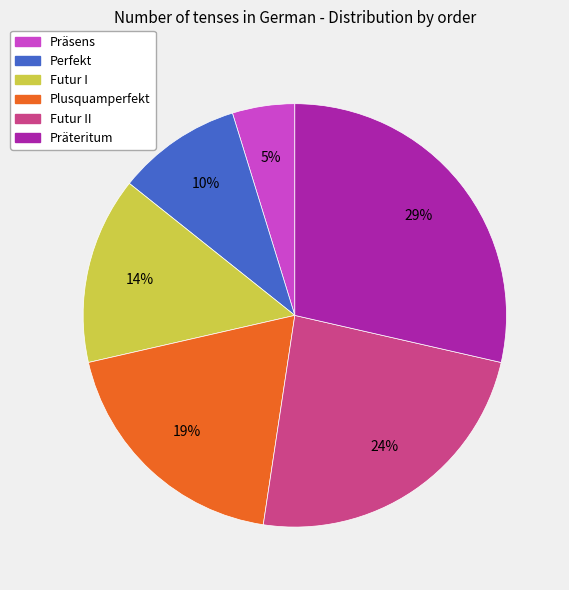

How many segments does this pie chart have?

6